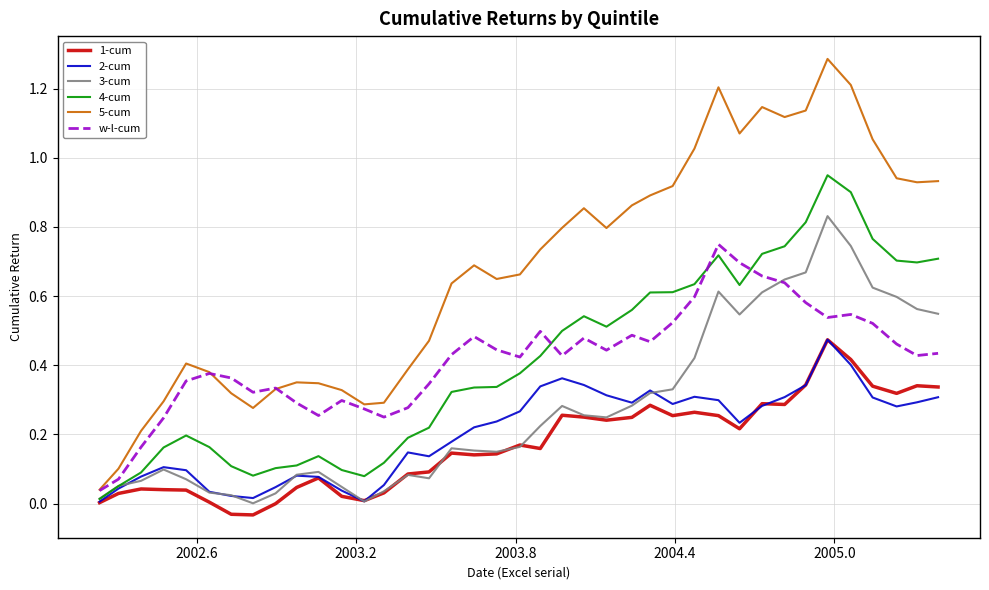

True or false: 5-cum and 1-cum cross at least once.

False